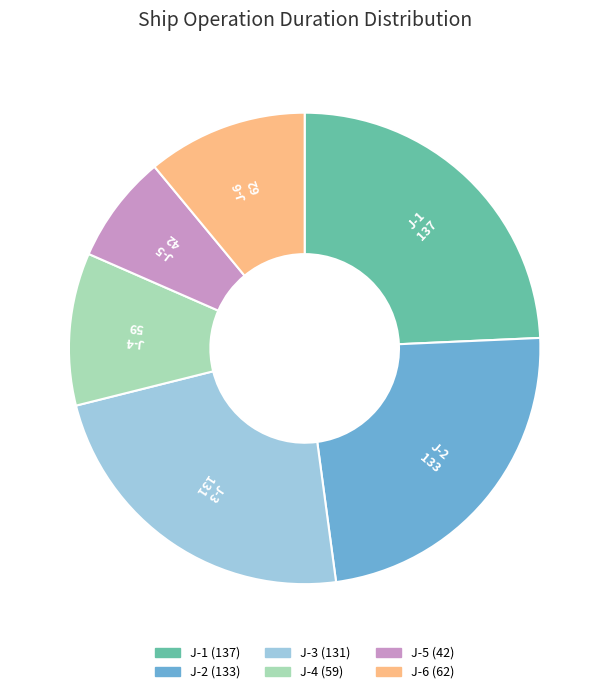

Which category has the smallest portion of the pie?

J-5